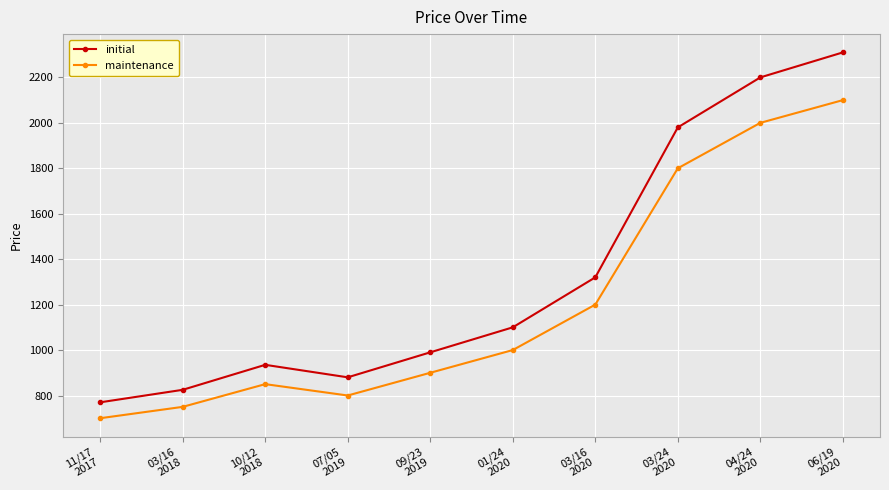

Reading left to right, what are all the values shown in this chart?

initial: 11/17
2017=770	03/16
2018=825	10/12
2018=935	07/05
2019=880	09/23
2019=990	01/24
2020=1100	03/16
2020=1320	03/24
2020=1980	04/24
2020=2200	06/19
2020=2310
maintenance: 11/17
2017=700	03/16
2018=750	10/12
2018=850	07/05
2019=800	09/23
2019=900	01/24
2020=1000	03/16
2020=1200	03/24
2020=1800	04/24
2020=2000	06/19
2020=2100